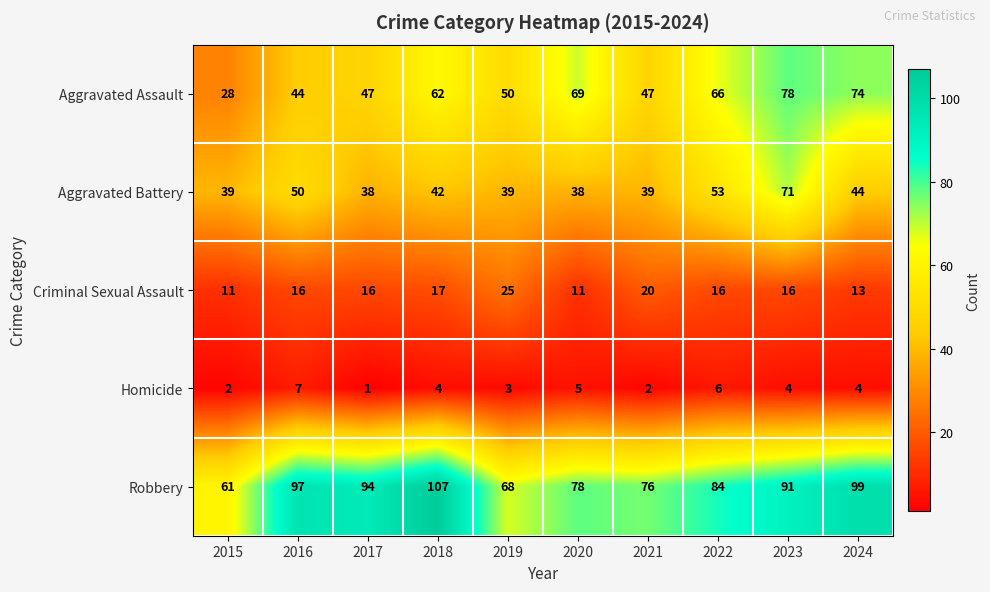

The Criminal Sexual Assault series shows 15 at 2015. True or false?

False